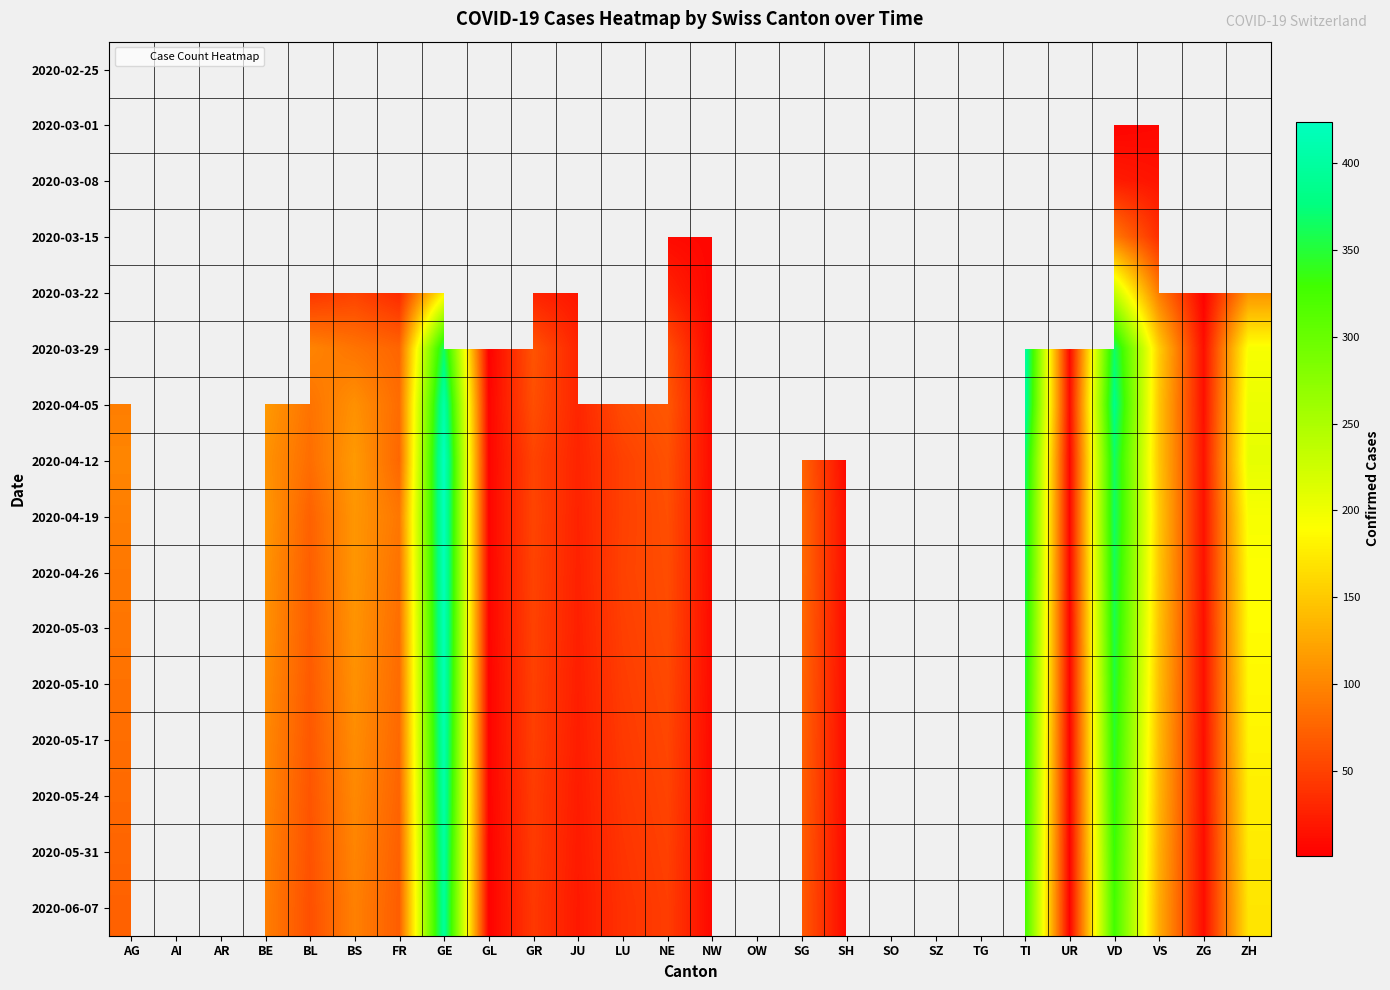

Where is 2020-04-05 nearest to the value 205?

ZH